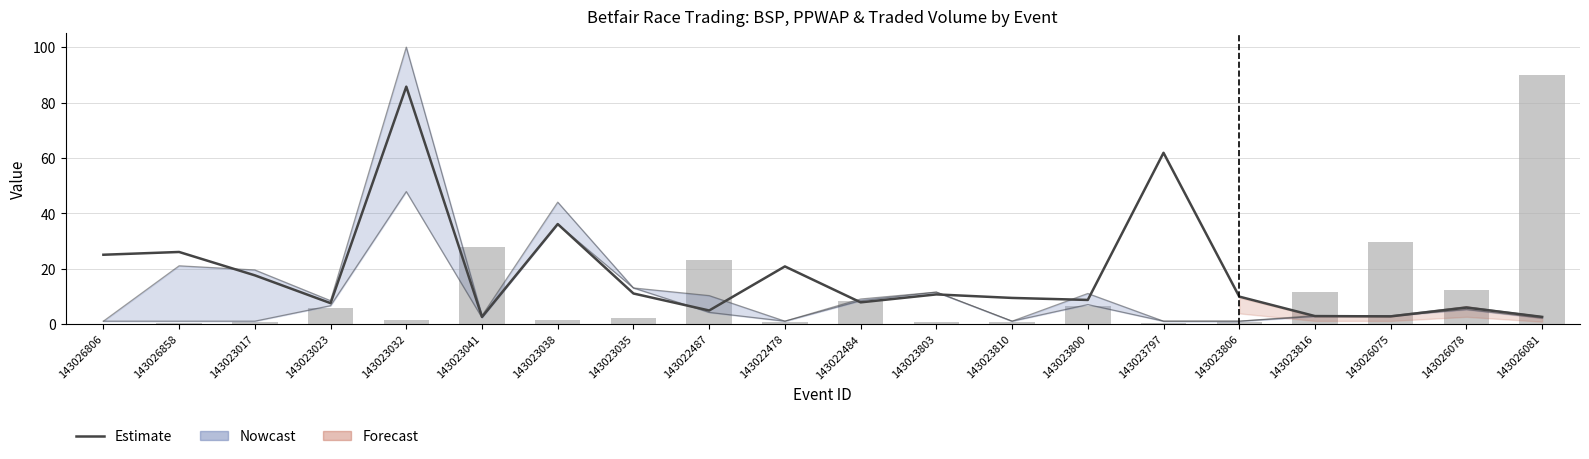

Which has a higher value, 143026858 or 143026075?

143026858